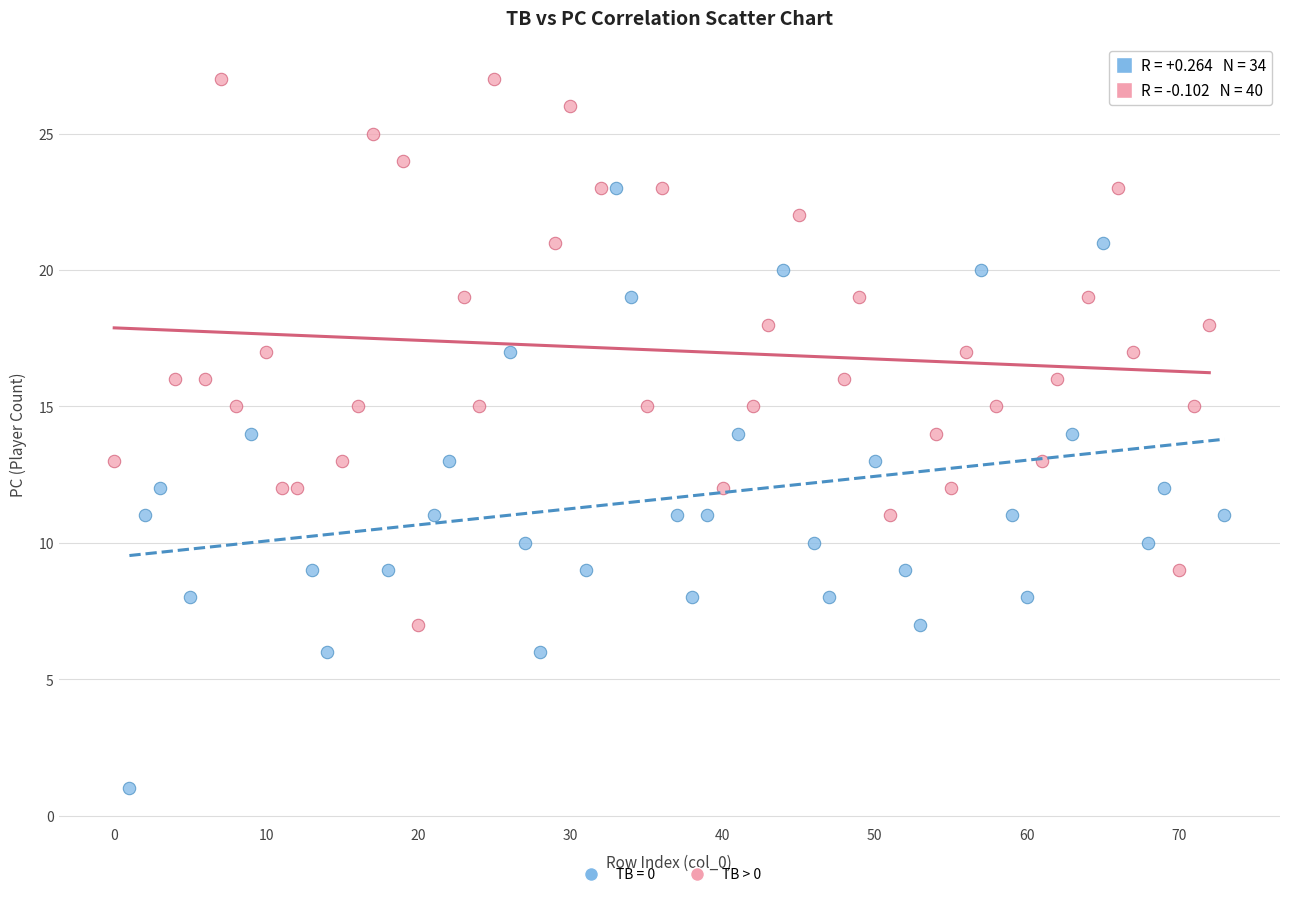

Which series contains the lowest Y value?

TB = 0